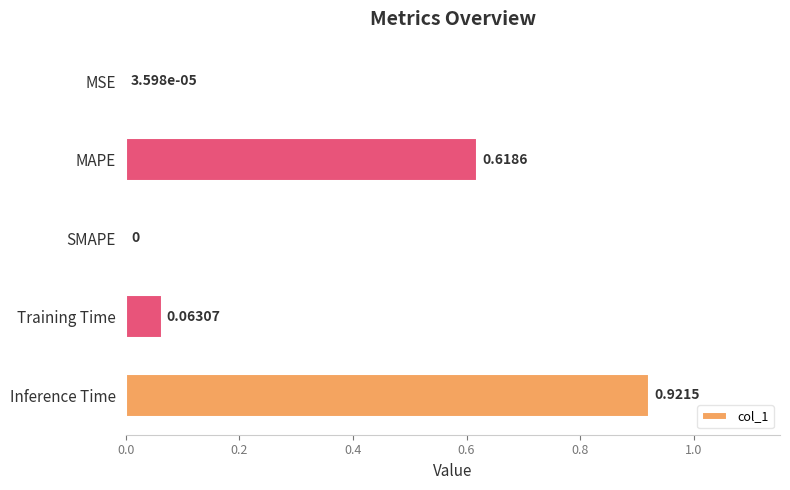

Count the number of categories in the chart.

5